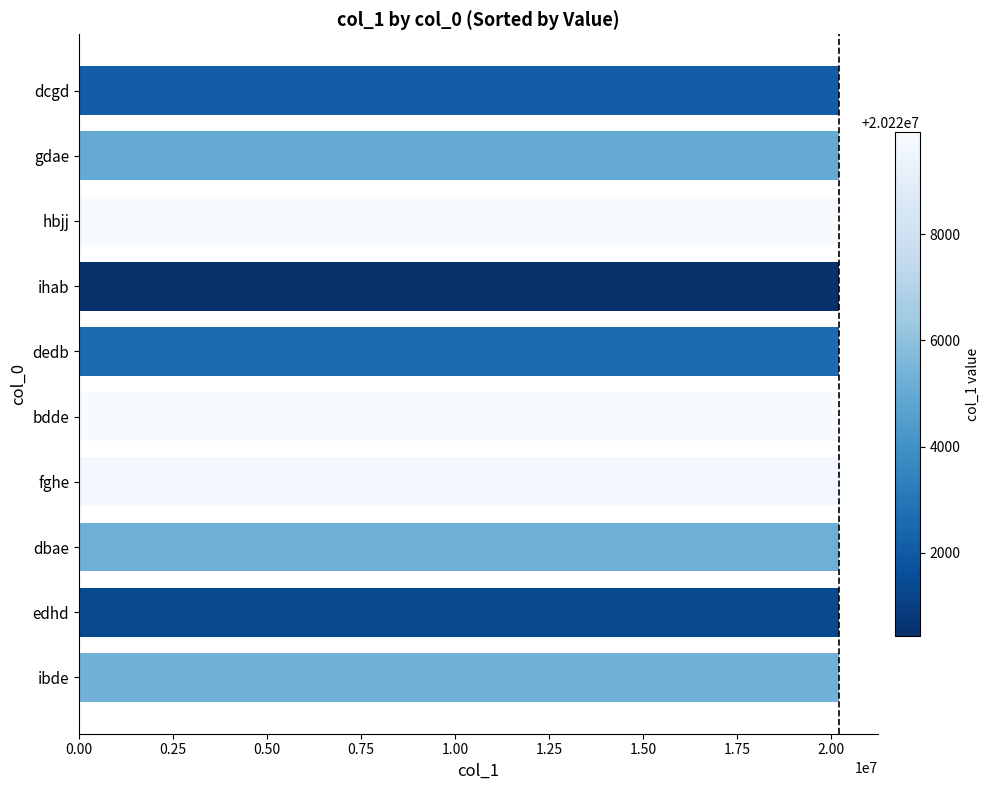

Count the number of data series in this chart.

1